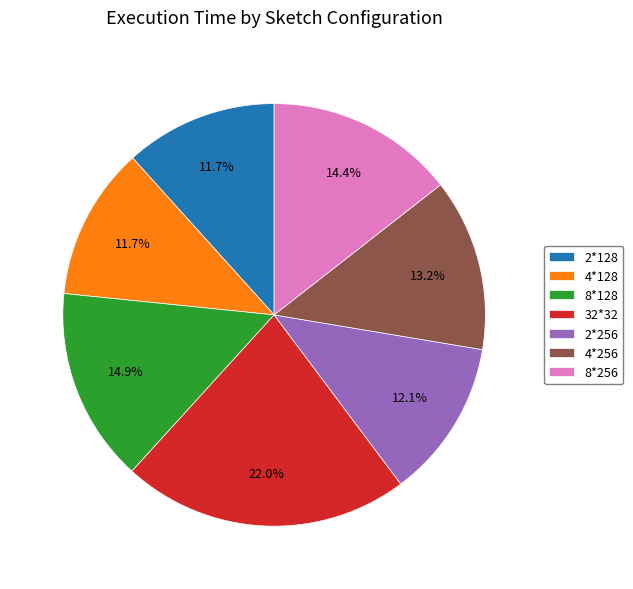

Which slice is the largest?

32*32